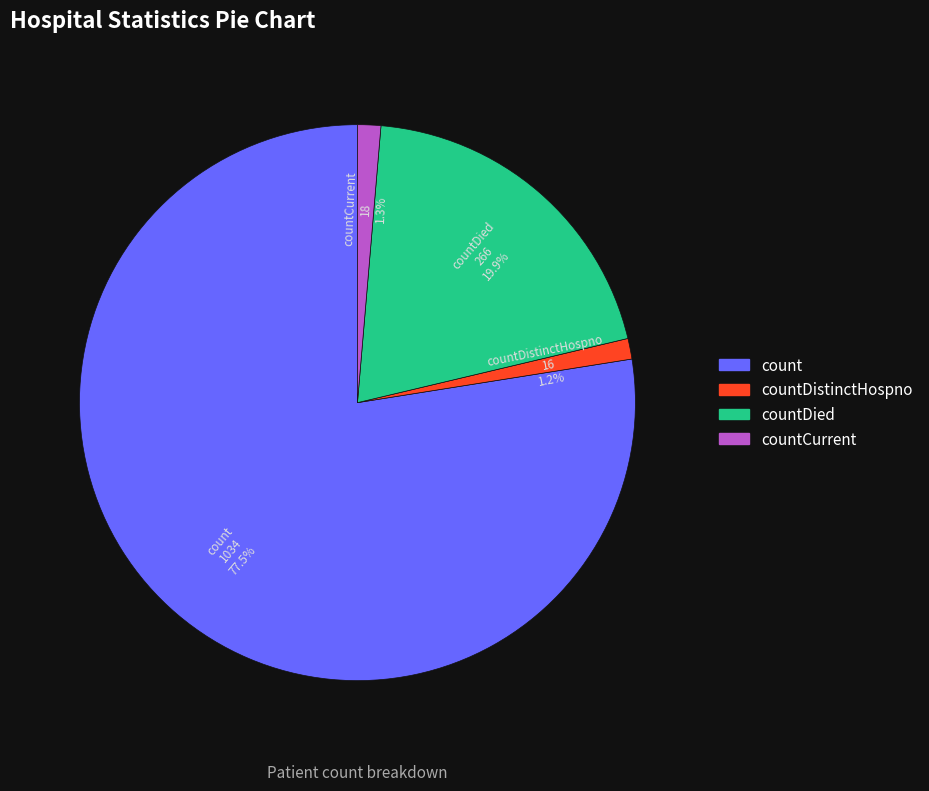

What is the majority slice?

count